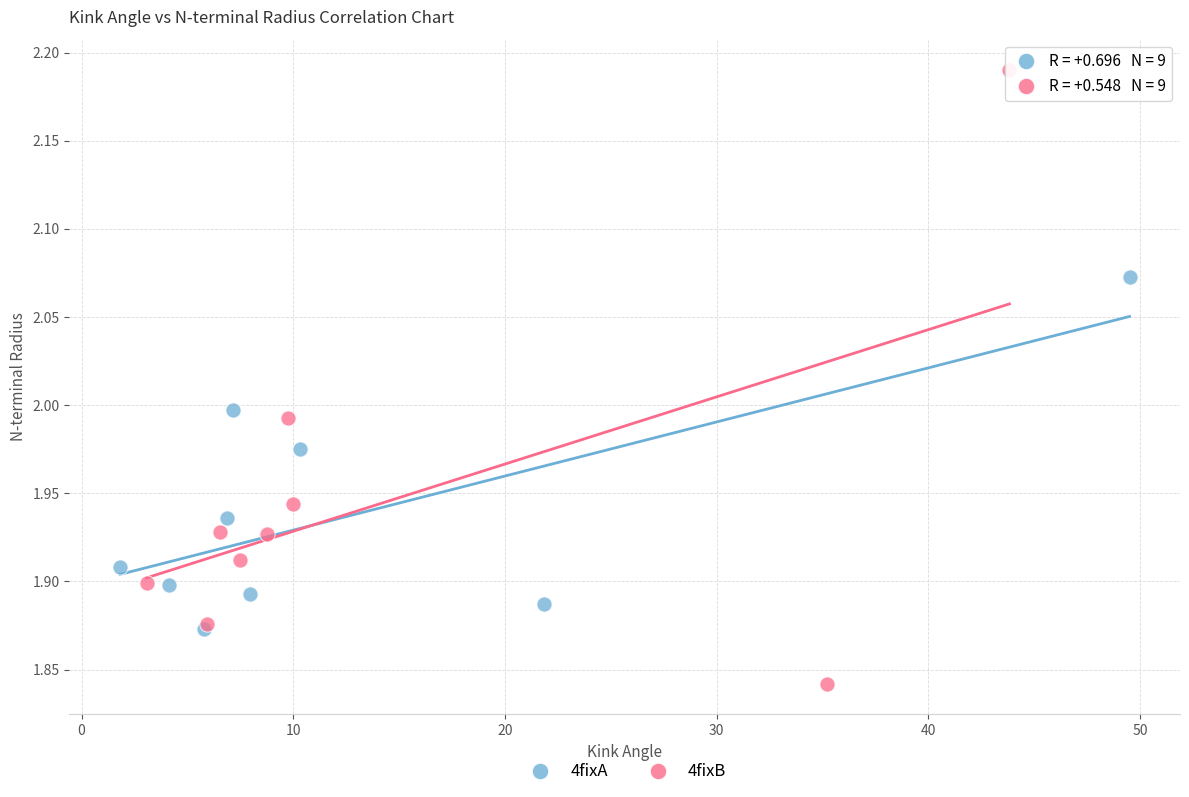

Which series reaches the maximum Y coordinate?

4fixB